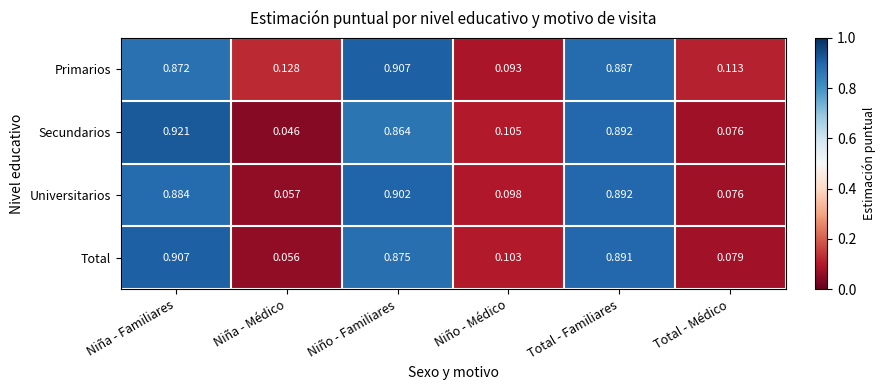

Which series has the largest range (max minus min)?

Secundarios